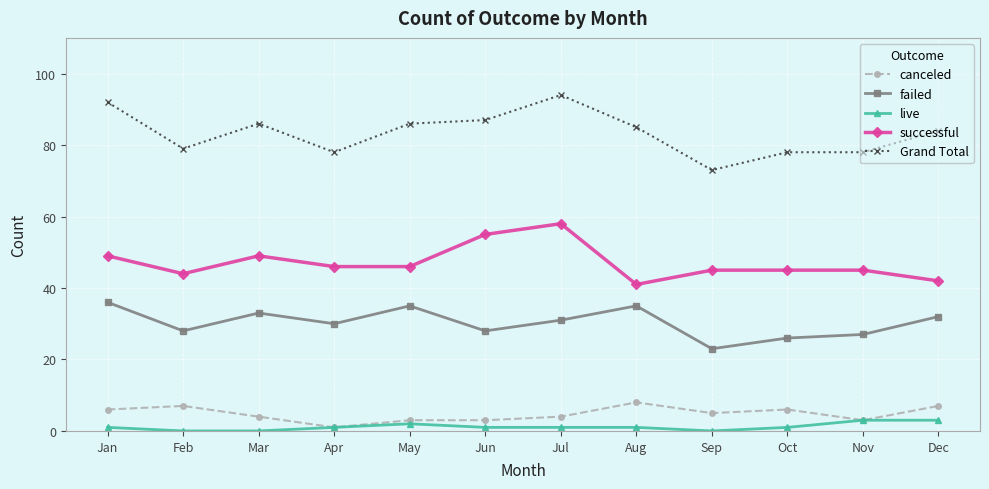

Where is the first local minimum for successful?

Feb